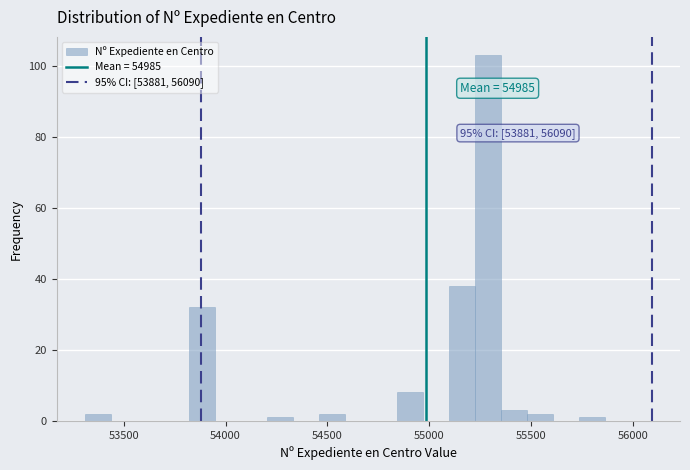

Read against the x-axis, roughly where is the centre of the tallest bar?

55300